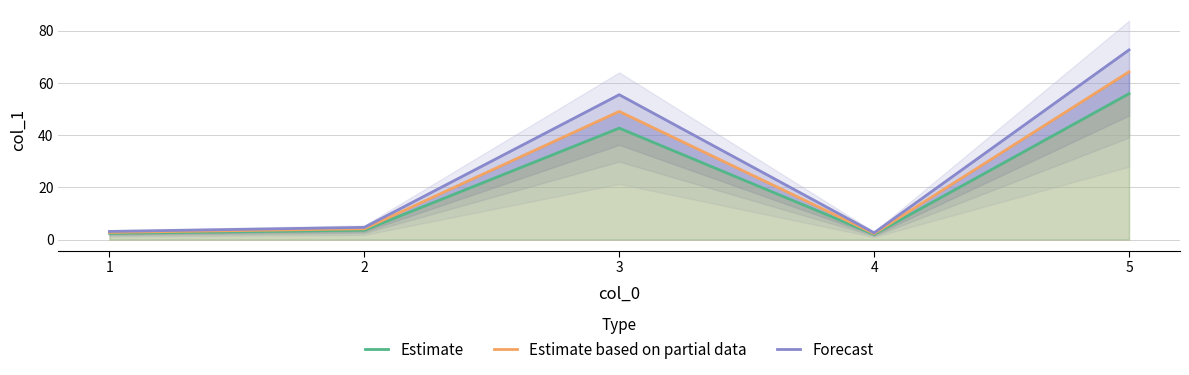

What value does the Estimate series have at 1?

2.4